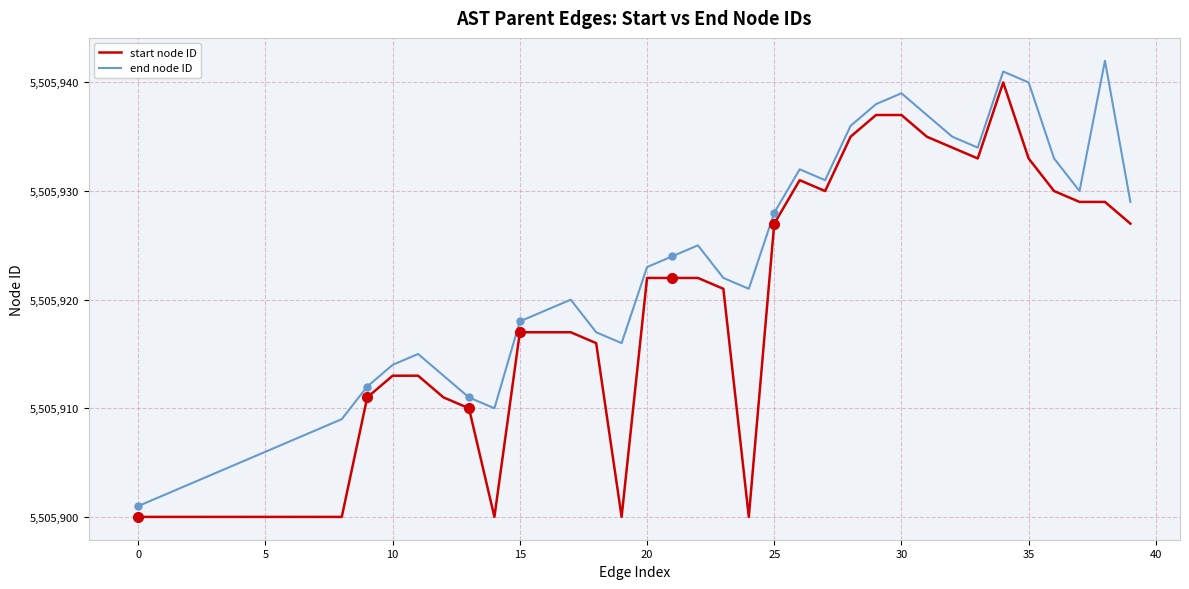

True or false: end node ID and start node ID cross at least once.

False